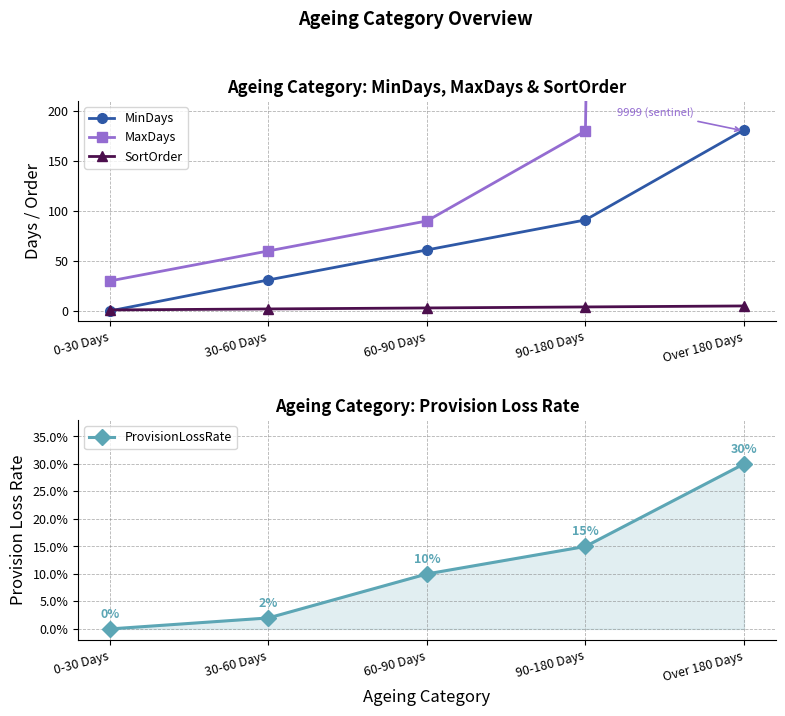

At which label is ProvisionLossRate closest to 0?

0-30 Days